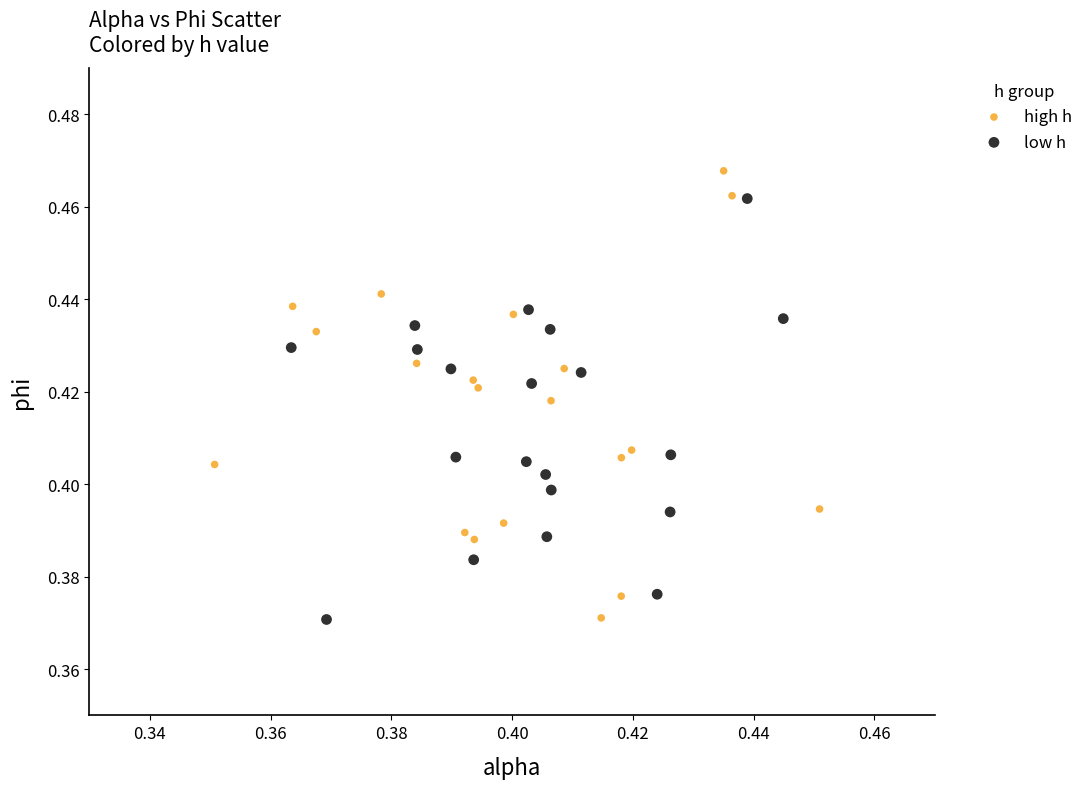

What are all the series names shown in the legend?

high h, low h